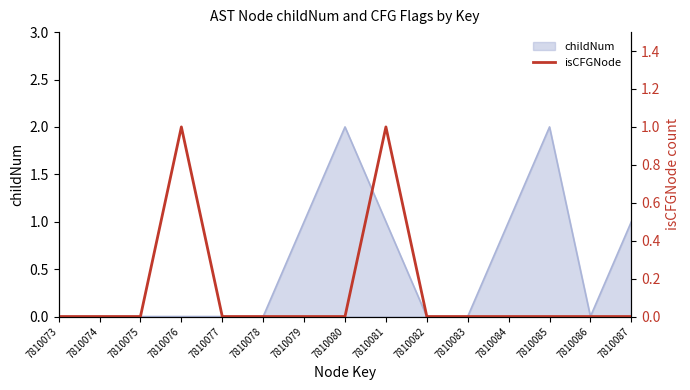

Does the chart display data point markers on the line(s)?

No